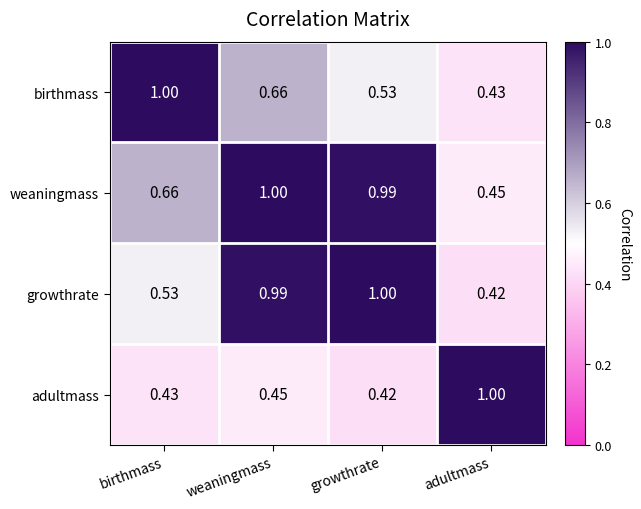

Rank the series at adultmass from lowest to highest value.

growthrate, birthmass, weaningmass, adultmass